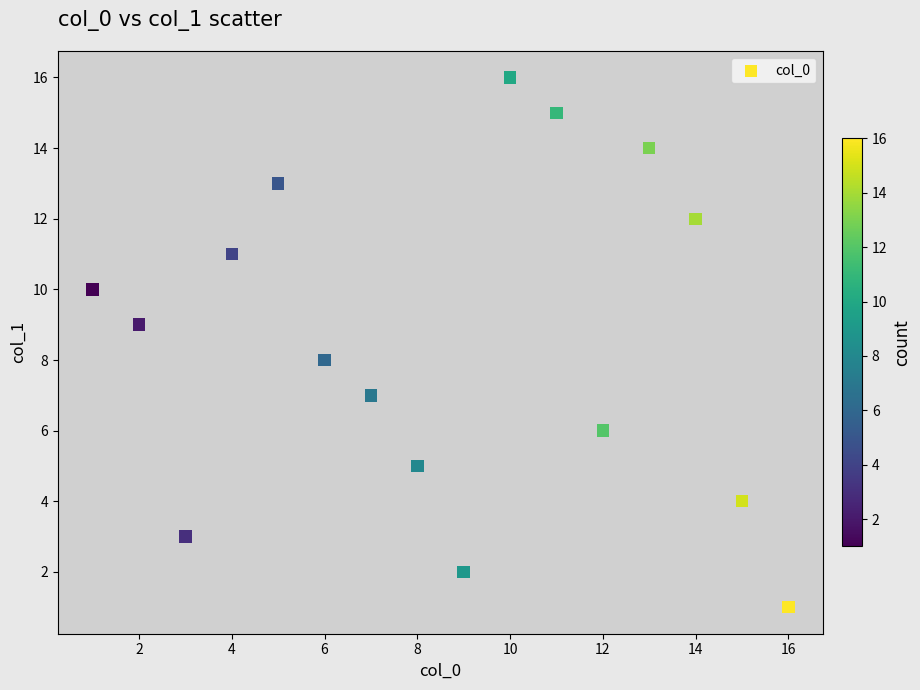

What is the range of X values (max minus min)?

15